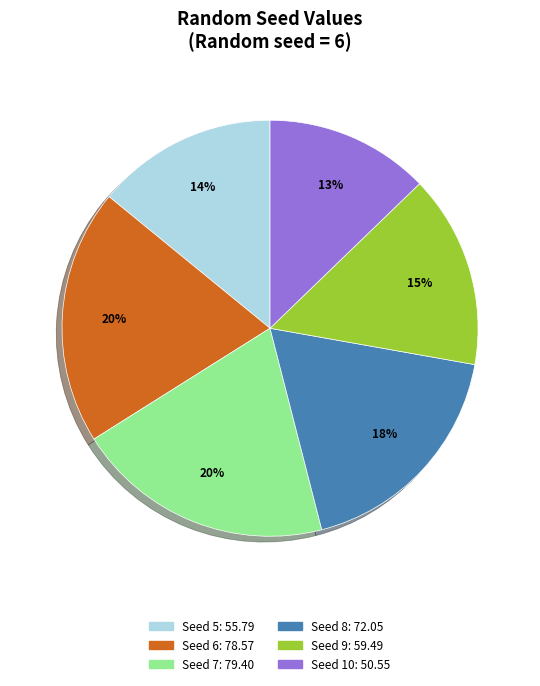

To the nearest percent, what is the average slice percentage?

17%